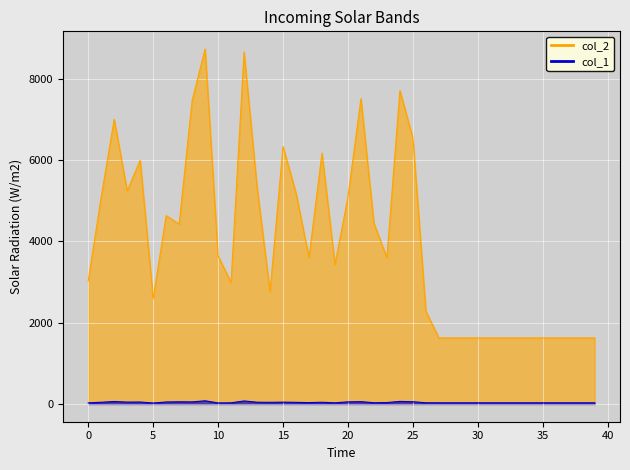

True or false: col_1 and col_2 cross at least once.

False